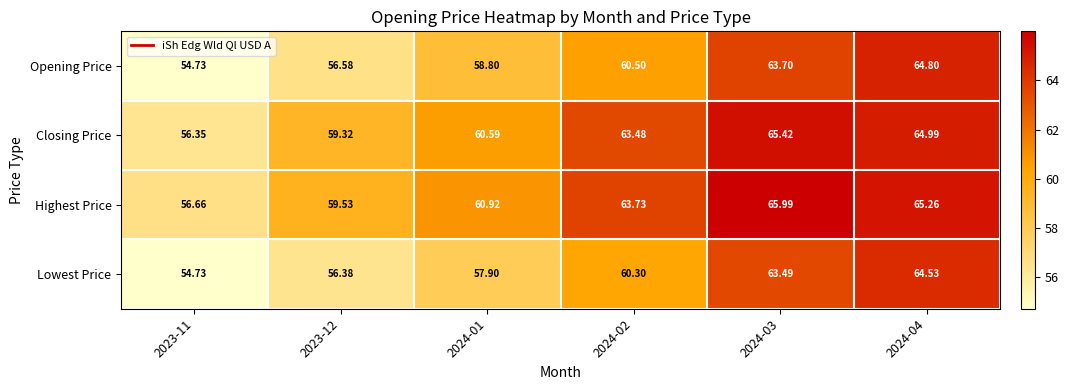

Between 2023-12 and 2024-02, which series saw the biggest shift?

Highest Price